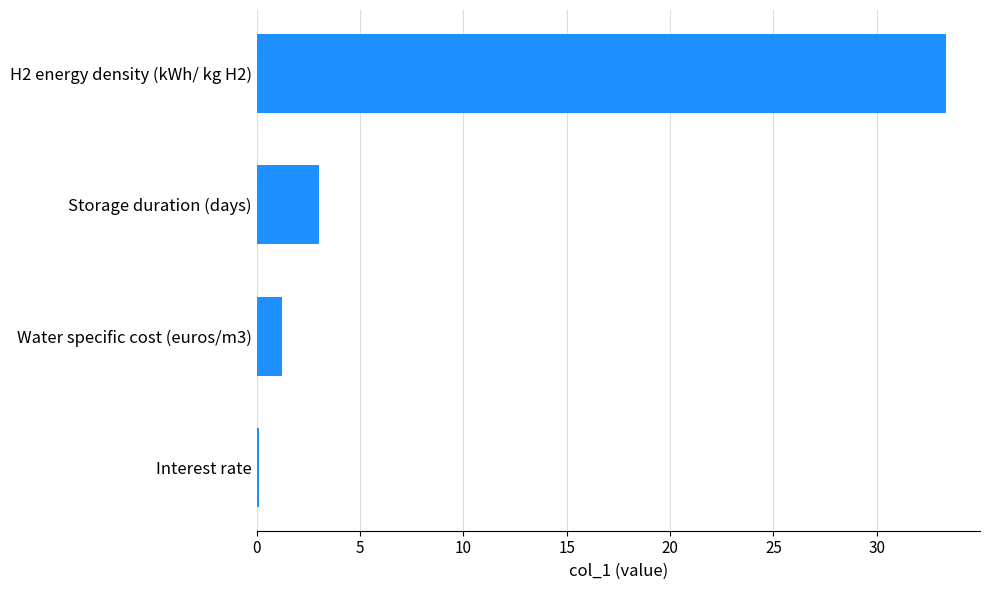

What is the sum of the values at Water specific cost (euros/m3) and H2 energy density (kWh/ kg H2)?

34.5